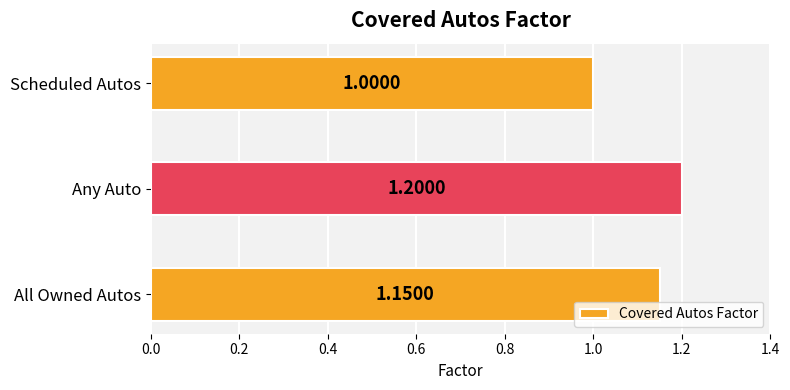

How many values exceed 1?

2